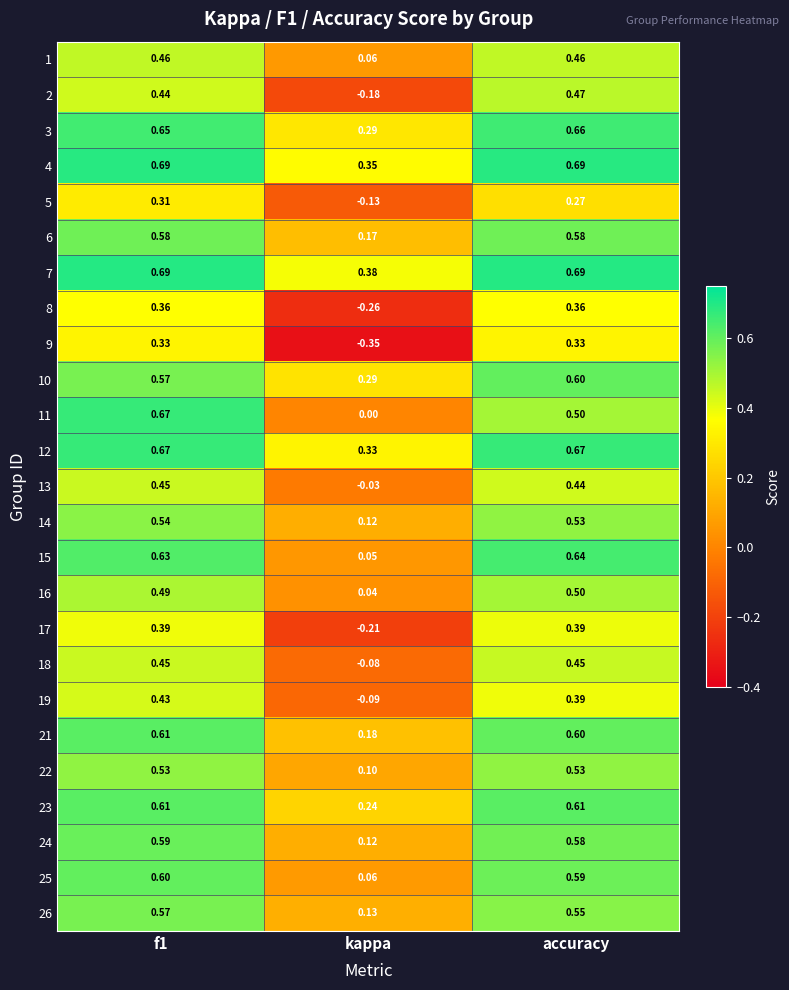

Which category has the lowest value in the 10 series?

kappa